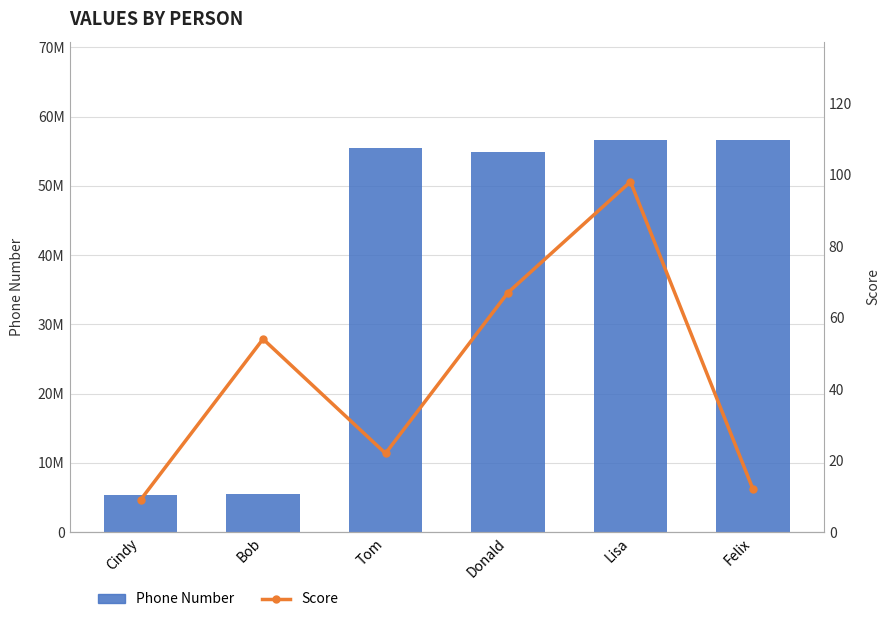

Reading right to left, transcribe all the data shown in this chart.

Phone Number: 56666666	56625512	54896523	55471230	5552020	5356678
Score: 12	98	67	22	54	9